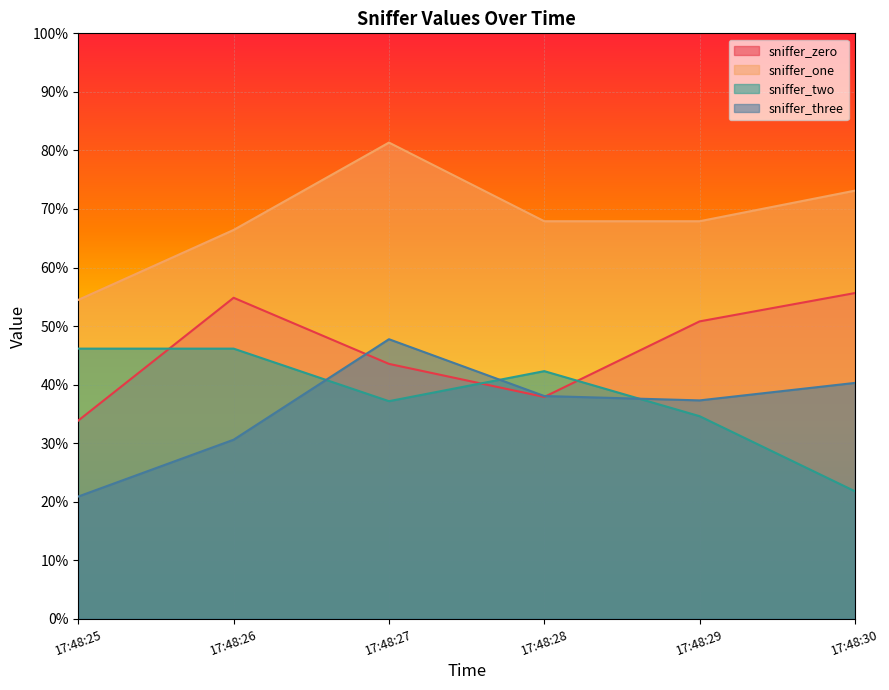

What is the sum of the sniffer_three values at 17:48:29 and 17:48:25?

0.6